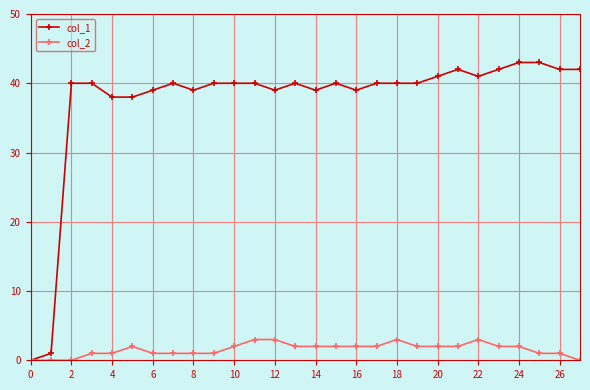

Does the chart display data point markers on the line(s)?

Yes